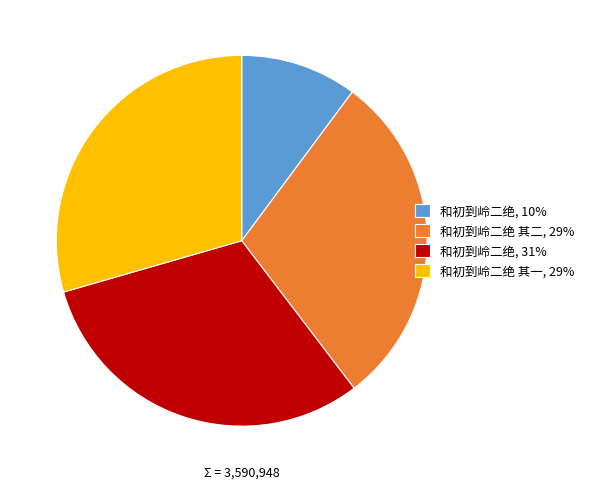

Does any single category account for the majority?

No